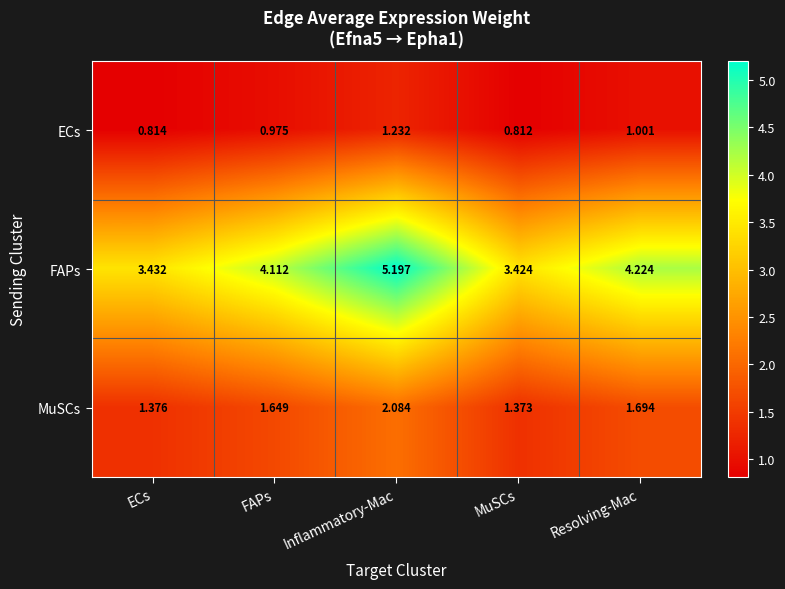

At how many categories does at least one series exceed 4?

3